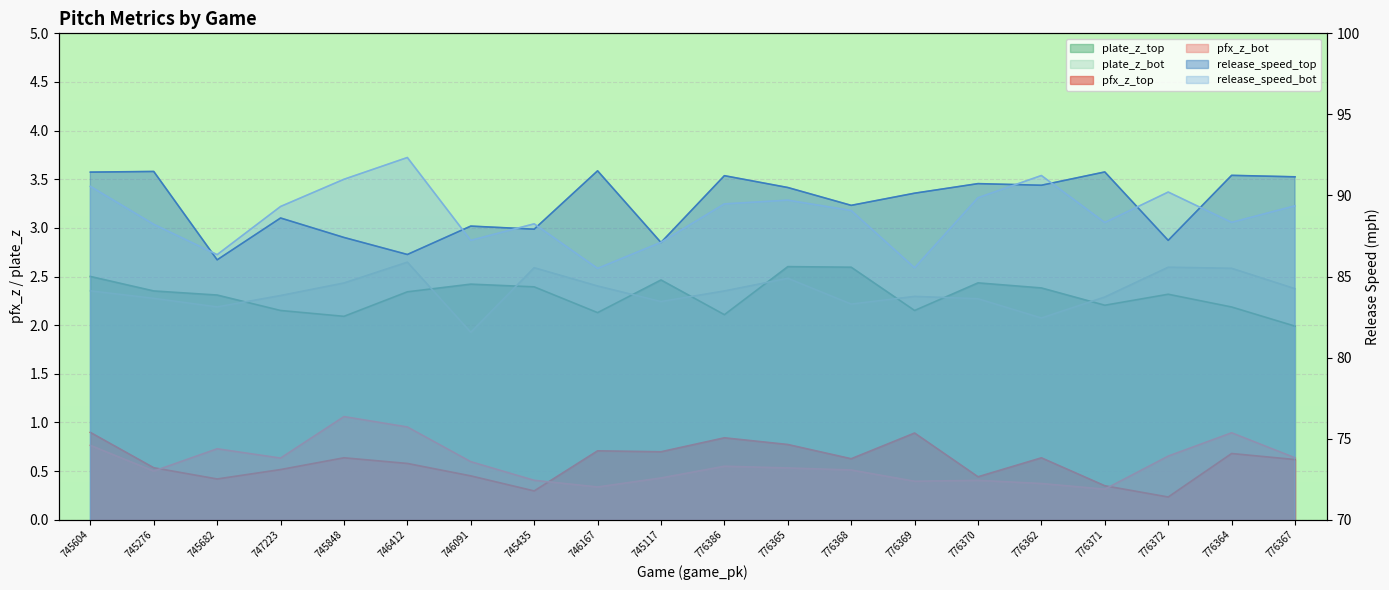

True or false: release_speed_bot and pfx_z_bot intersect in this chart.

False